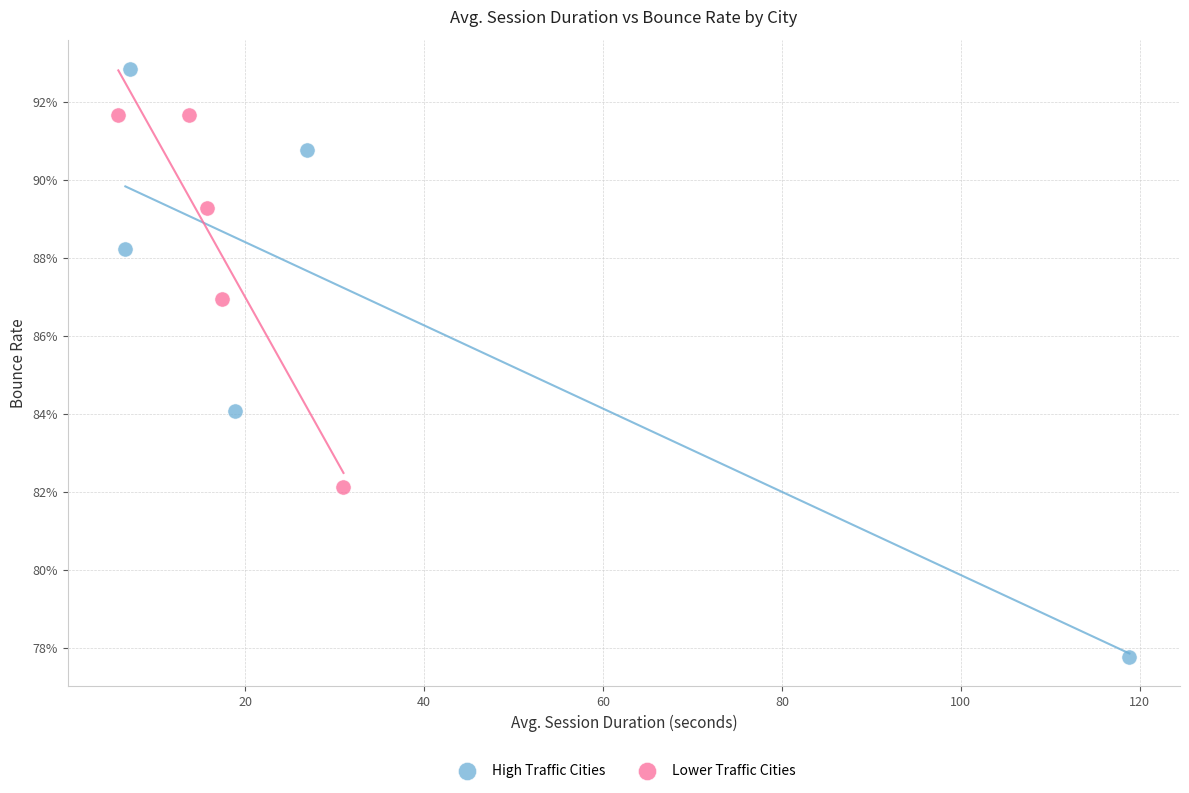

What are all the series names shown in the legend?

High Traffic Cities, Lower Traffic Cities